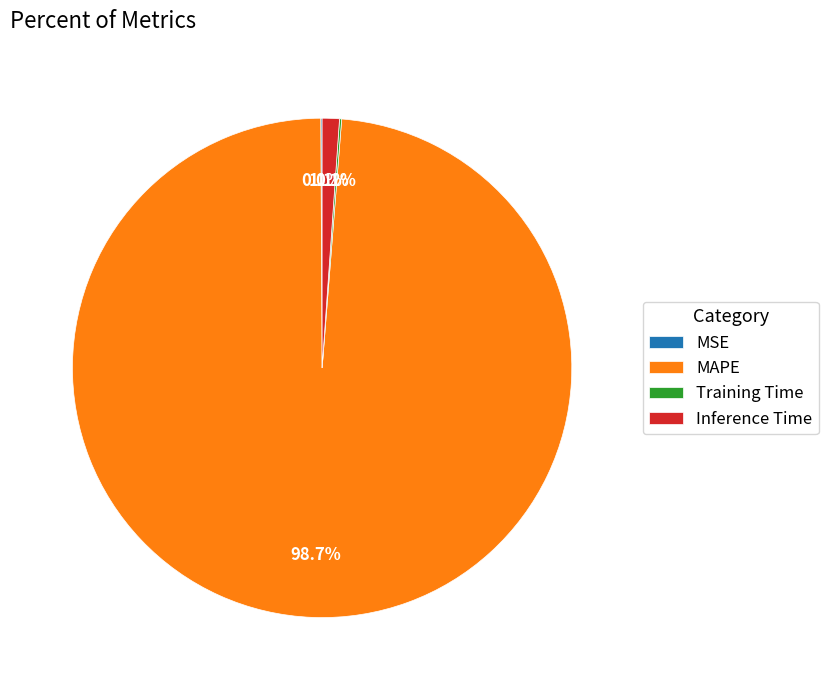

Is there any slice that represents more than half of the pie?

Yes